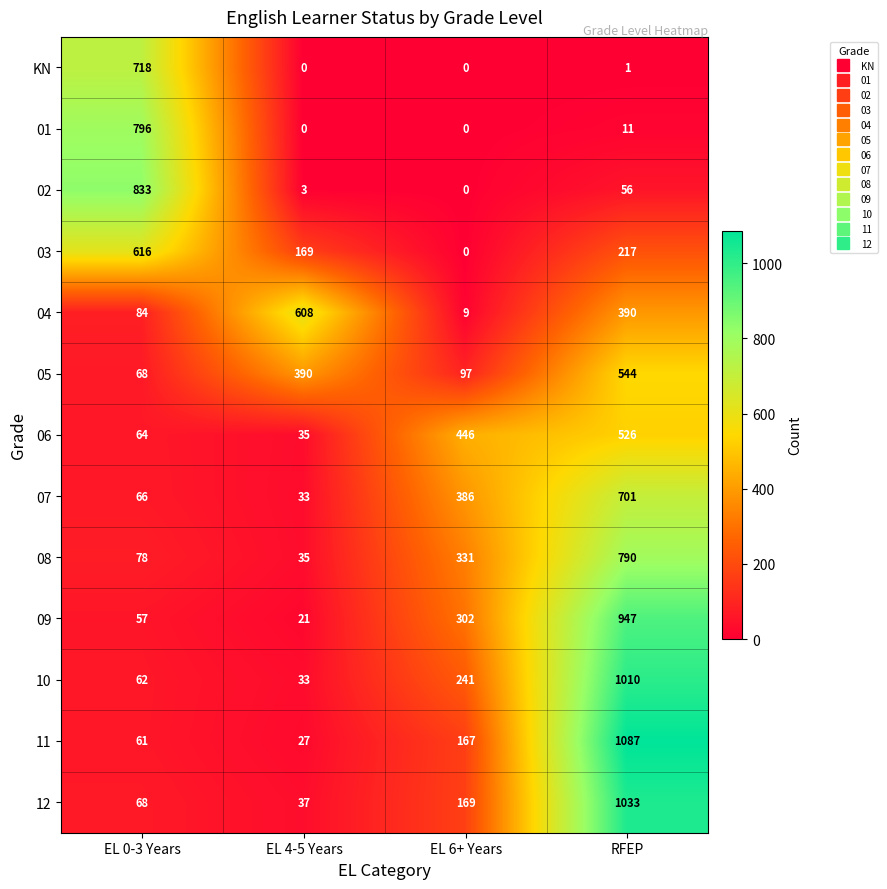

What is the maximum value for 08?

790